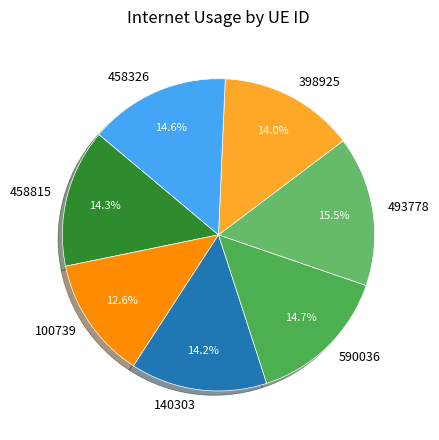

To the nearest percent, what portion does 398925 represent?

14%